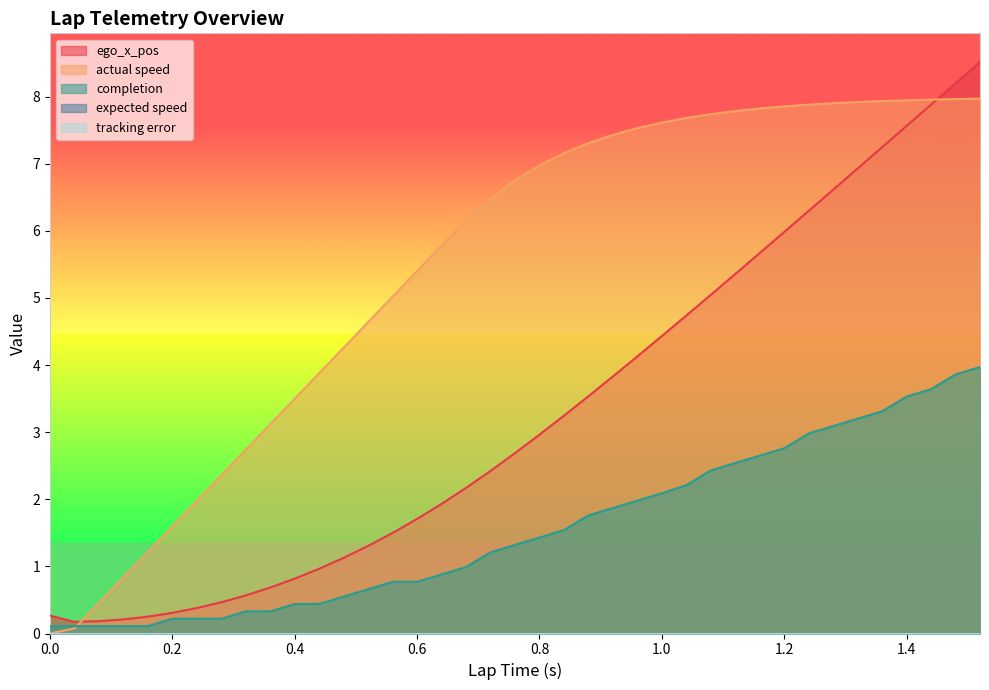

Rank the categories by completion value from lowest to highest.

0.0, 0.0, 0.04, 0.08, 0.12, 0.16, 0.2, 0.24, 0.28, 0.32, 0.36, 0.4, 0.44, 0.48, 0.52, 0.56, 0.6, 0.64, 0.68, 0.72, 0.76, 0.8, 0.84, 0.88, 0.92, 0.96, 1.0, 1.04, 1.08, 1.12, 1.16, 1.2, 1.24, 1.28, 1.32, 1.36, 1.4, 1.44, 1.48, 1.52